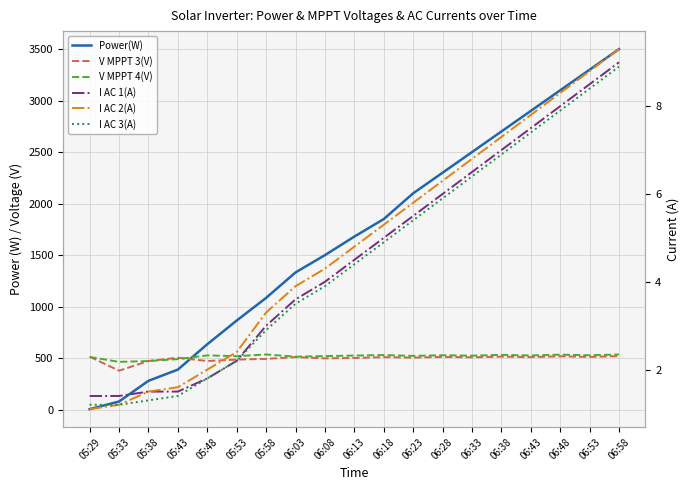

At which category is the sum across all series the highest?

06:58